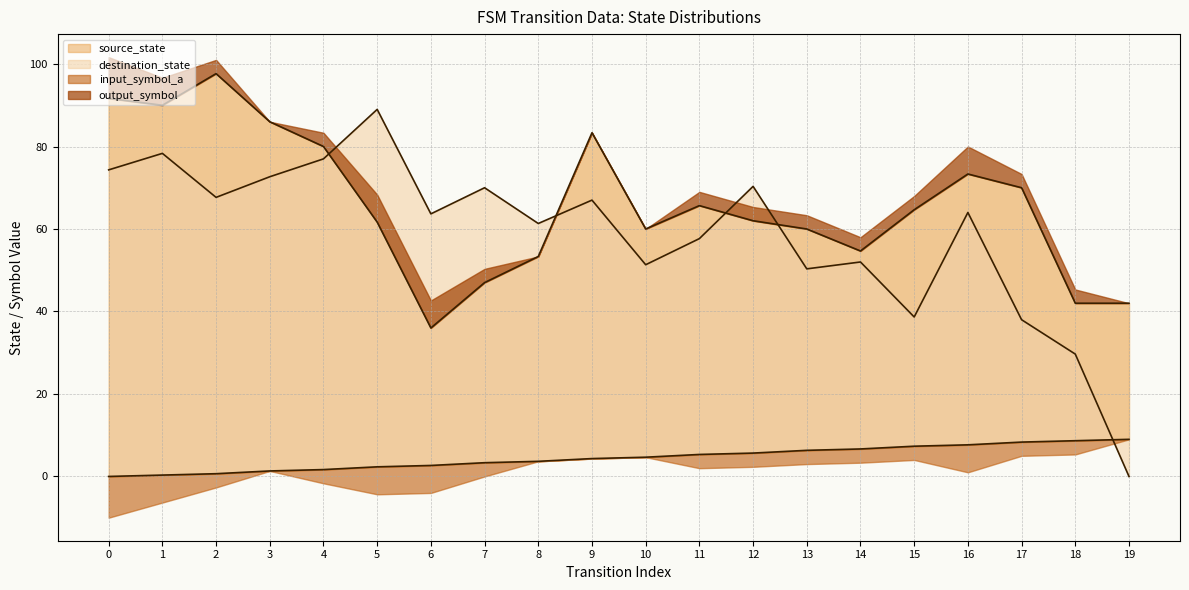

The value of input_symbol_a at 4 is 40. True or false?

False